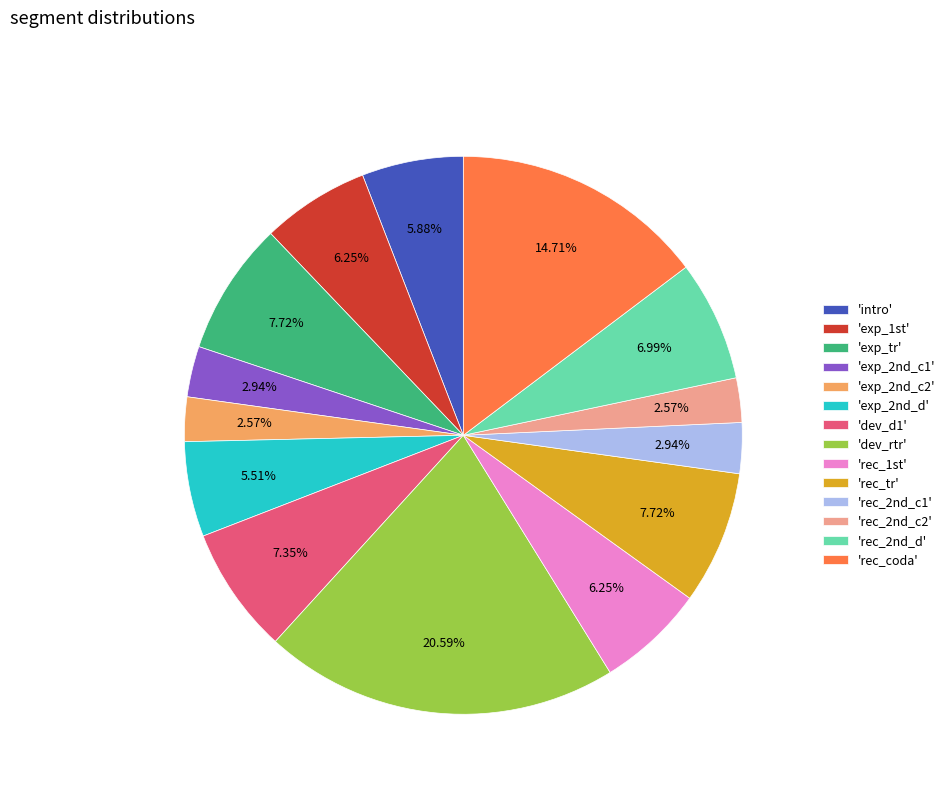

How many segments does this pie chart have?

14